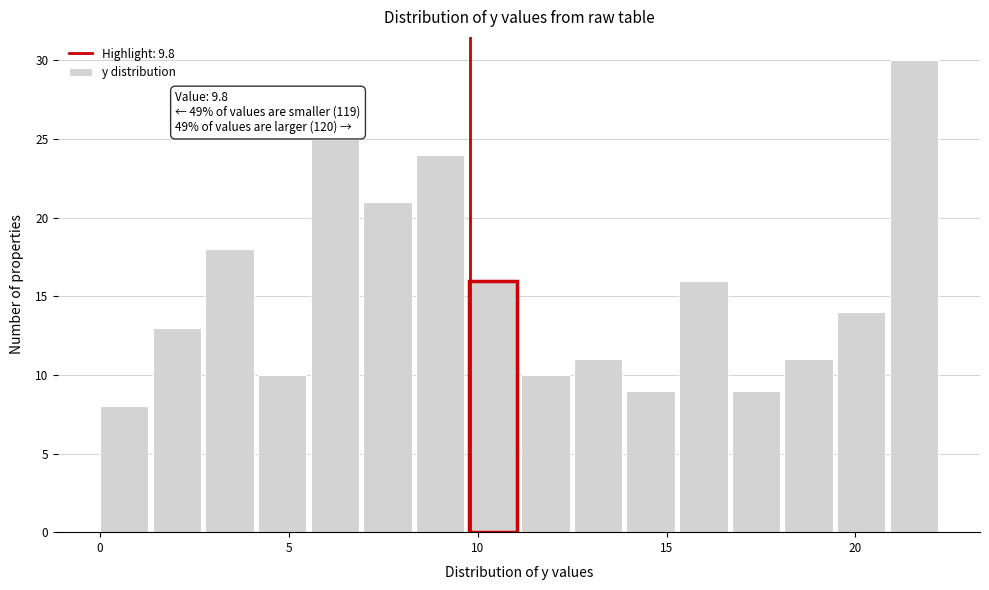

Read against the x-axis, roughly where is the centre of the tallest bar?

21.5